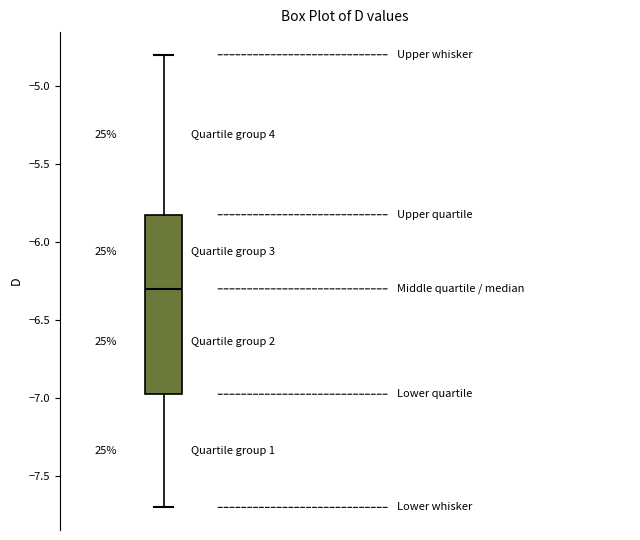

Where does the median line of the box sit on the y-axis? The values are not printed on the chart, so give them approximately, as read against the axis.

-6.30